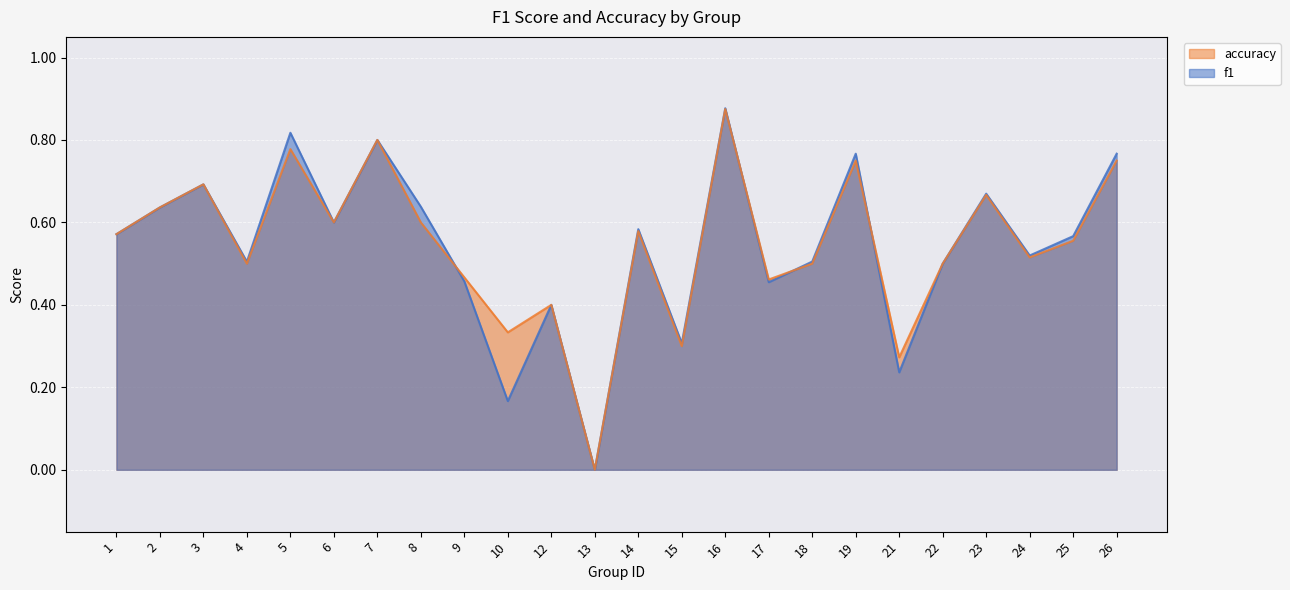

What value does the f1 series have at 10?

0.2